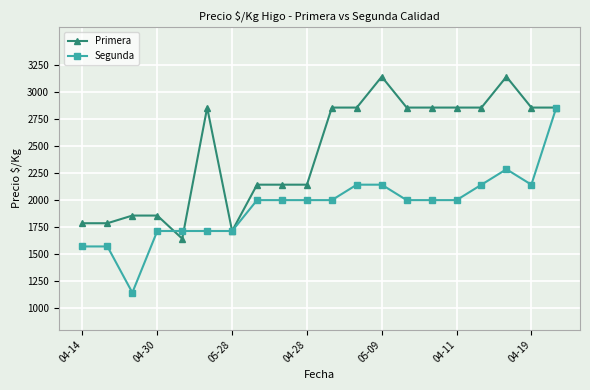

What is the minimum value shown in the chart?

1143